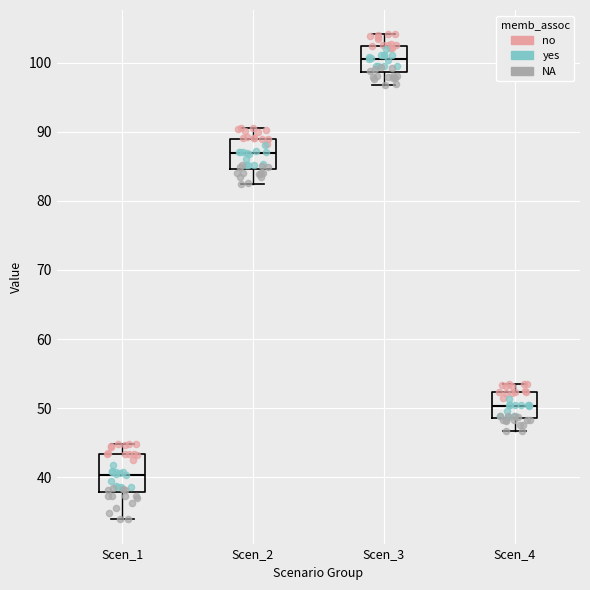

Which box is the tallest, from its lower edge to its upper edge?

Scen_1